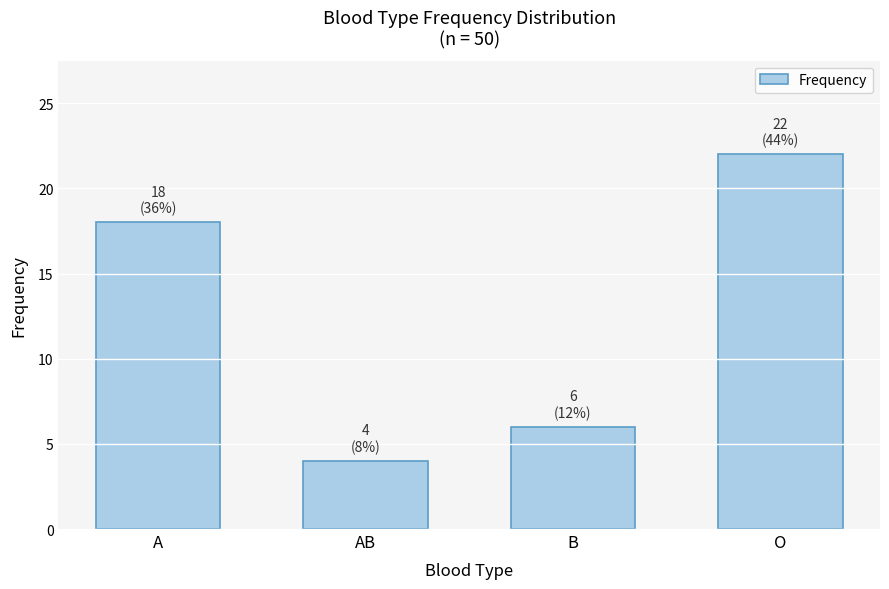

Reading left to right, transcribe all the data shown in this chart.

18	4	6	22